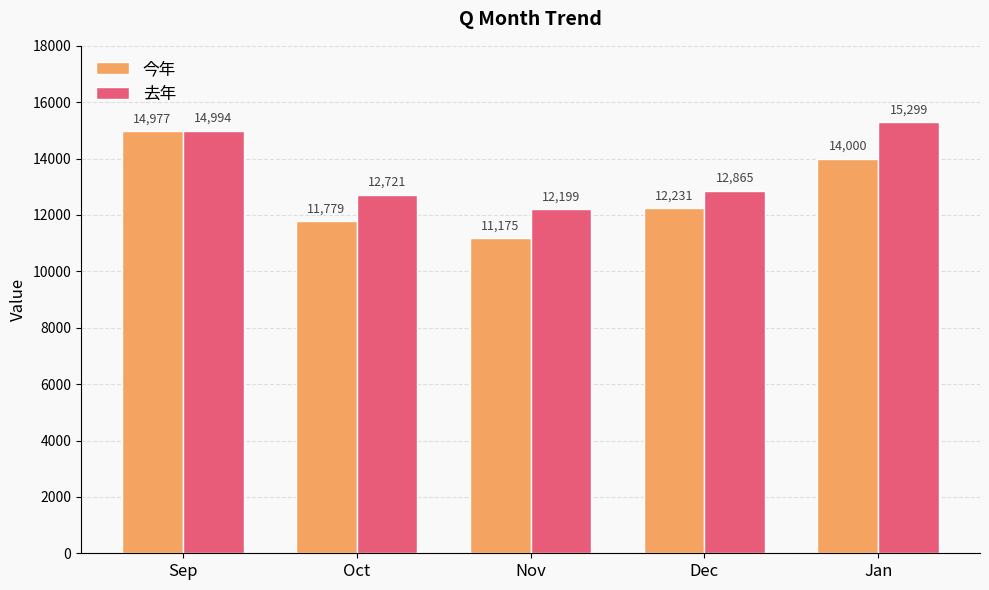

What is the difference between the highest and lowest values at Jan?

1299